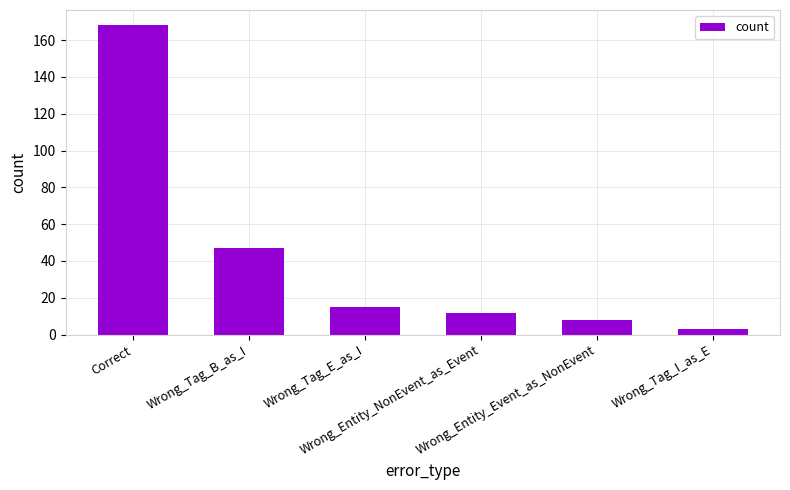

How many values are below 15?

3